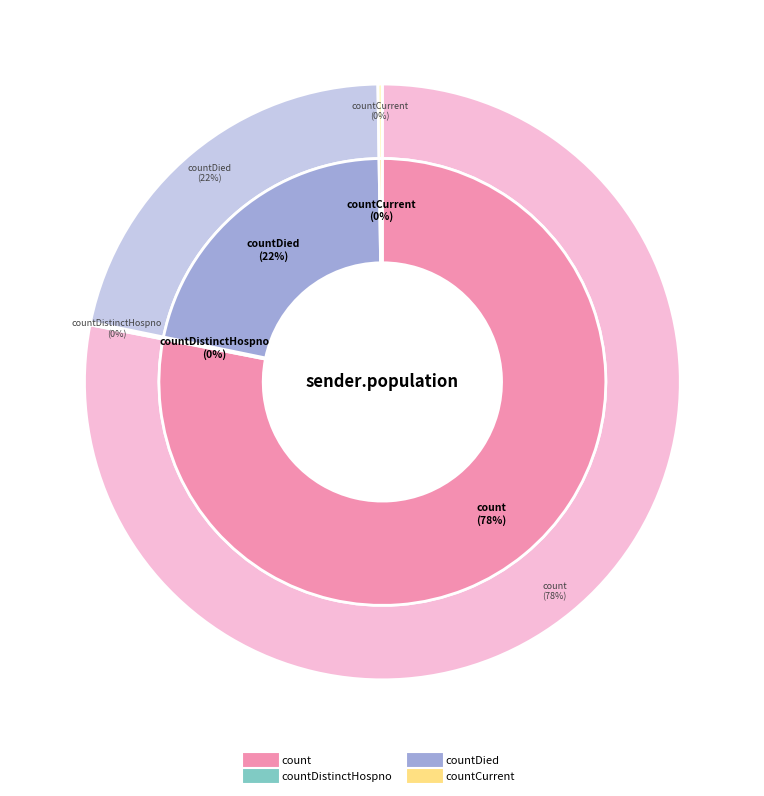

What percentage is NOT represented by countDied?

78.5%